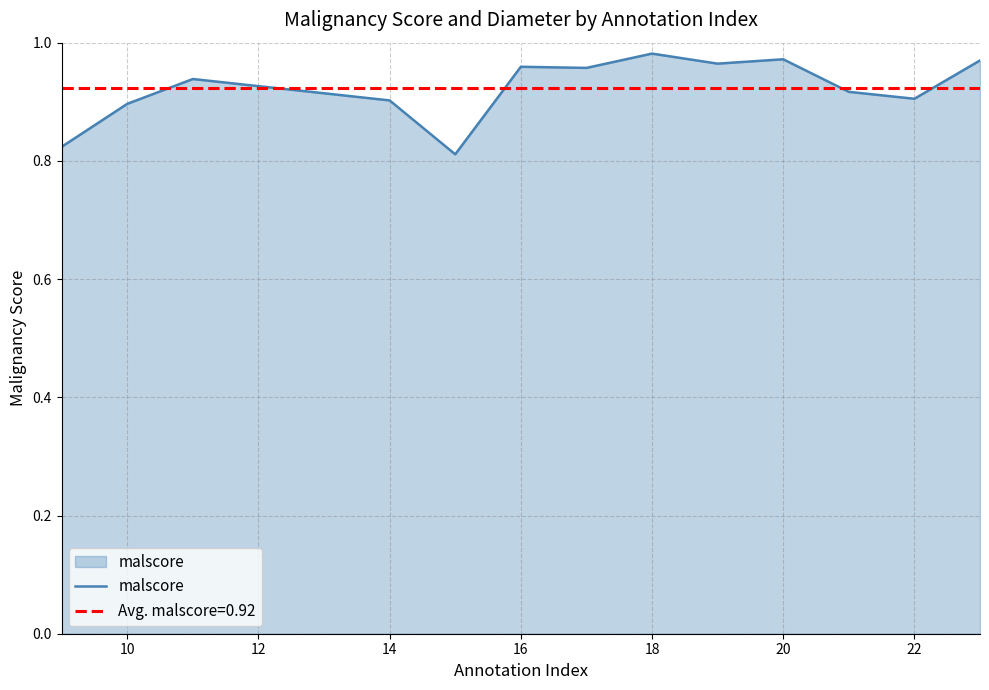

How many distinct data groups are displayed?

1